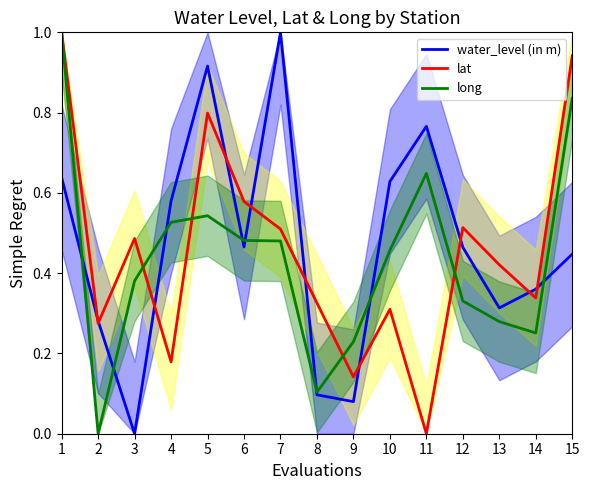

How many values in the lat series exceed 0?

14